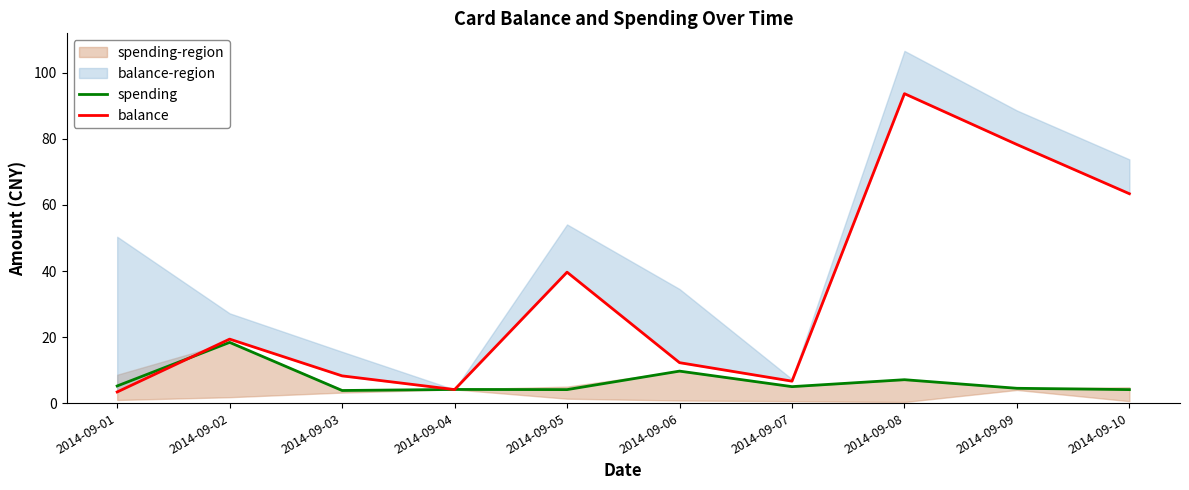

How many lines are shown in the chart?

2